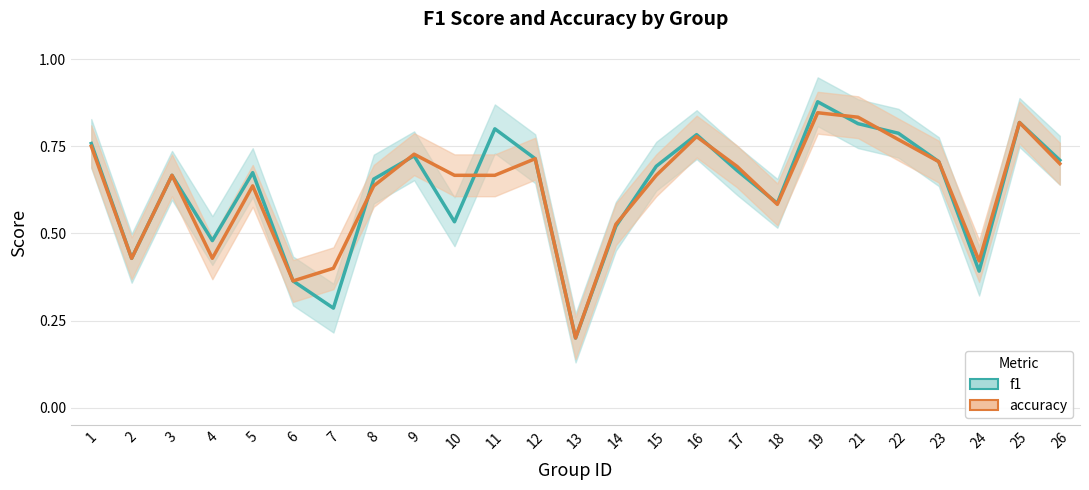

True or false: f1 and accuracy cross at least once.

True